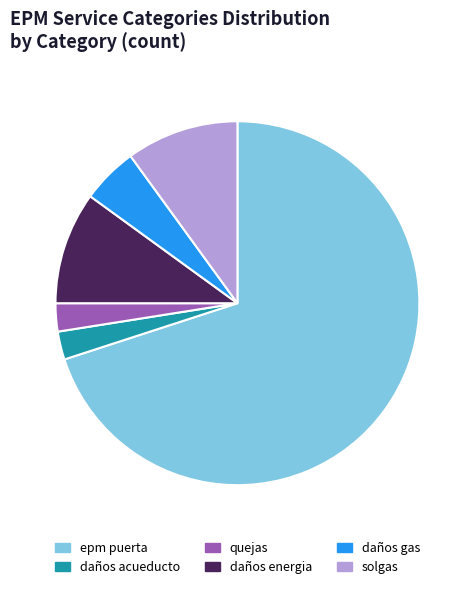

True or false: quejas accounts for 13% of the total.

False